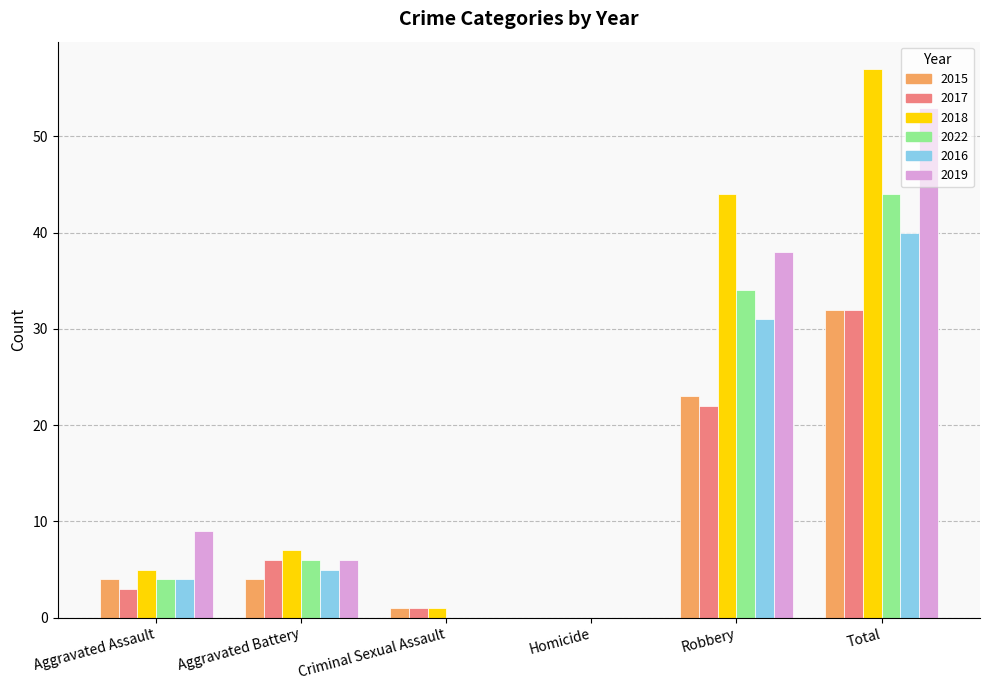

True or false: 2018 has a value of 5 at Aggravated Battery.

False